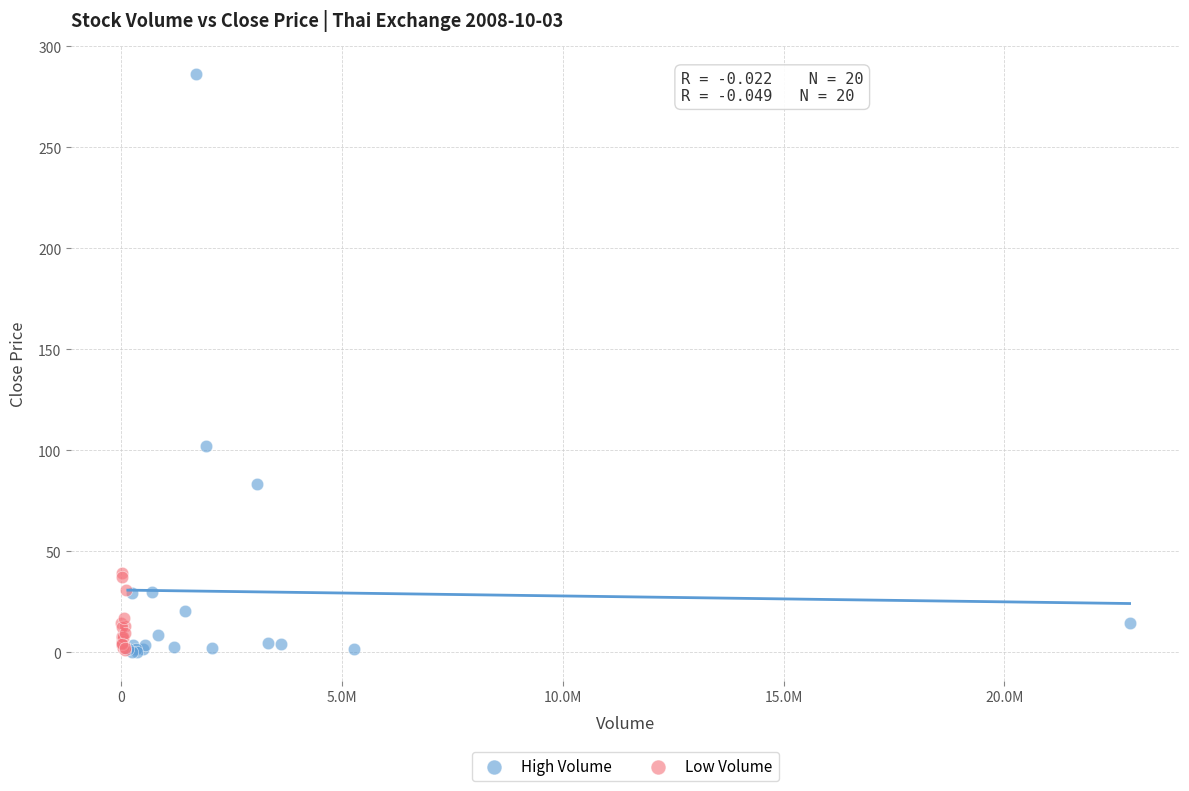

Which series has the largest Y range (max minus min)?

High Volume